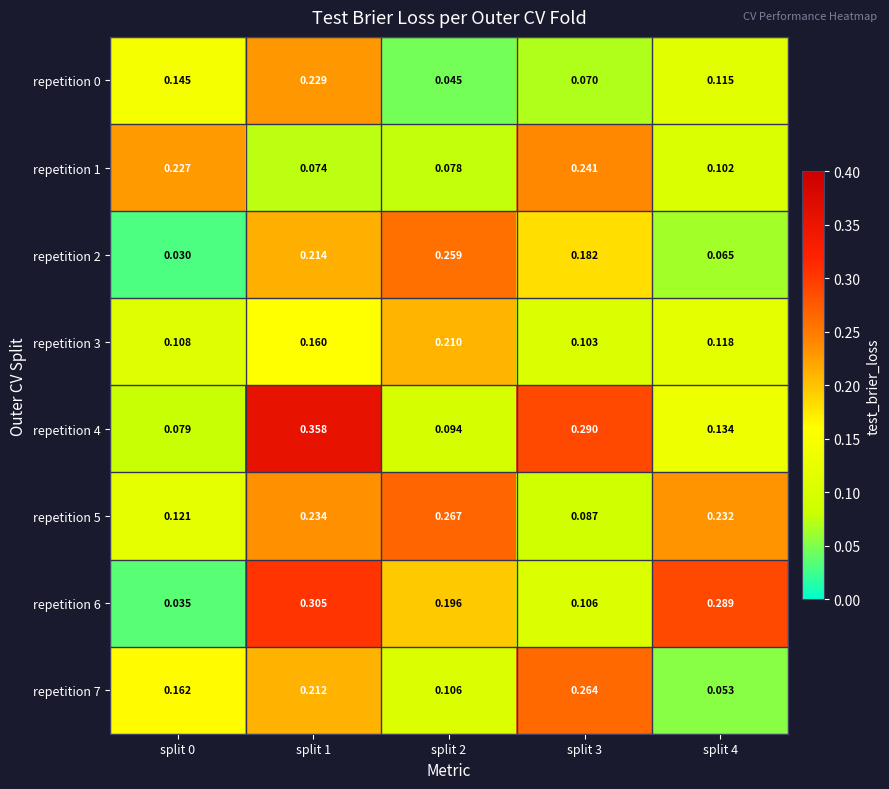

Is the value of repetition 7 at split 1 greater than the value of repetition 1 at split 4?

Yes